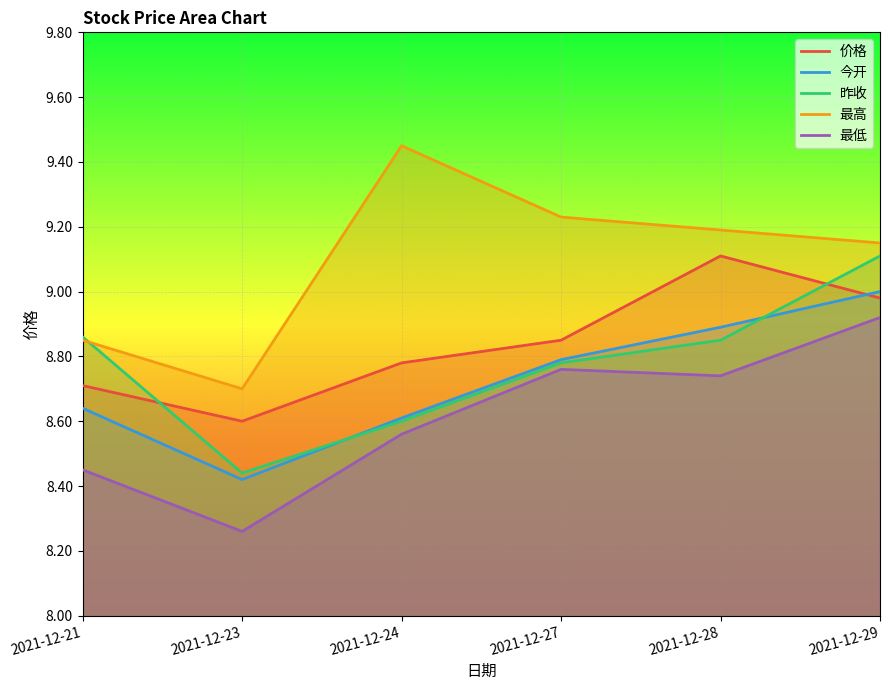

At how many categories does at least one series exceed 8?

6